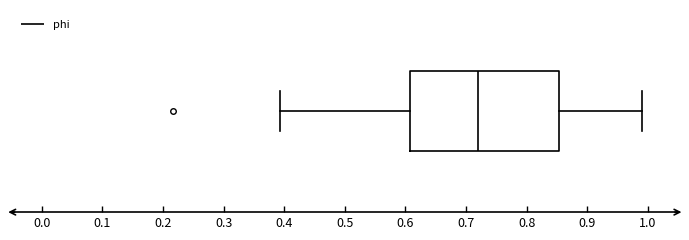

Transcribe this box plot: give where the median line is, the range the box spans, and where the two whiskers end, as read against the x-axis. The values are not printed on the chart, so give them approximately, as read against the axis.

median 0.72, box 0.61 to 0.85, whiskers 0.39 to 0.99